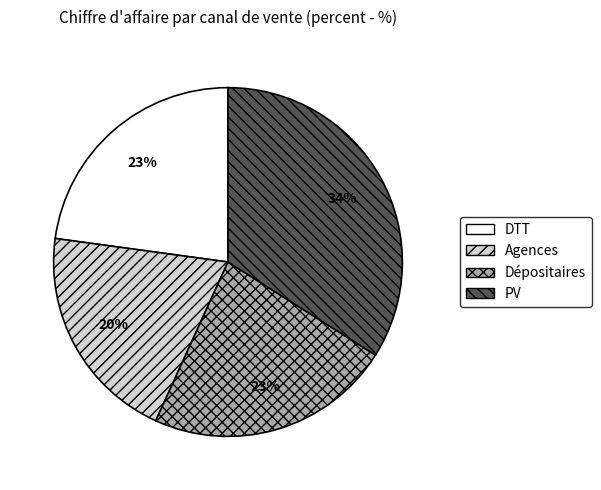

To the nearest percent, what is the difference between the largest and smallest slice percentages?

14%